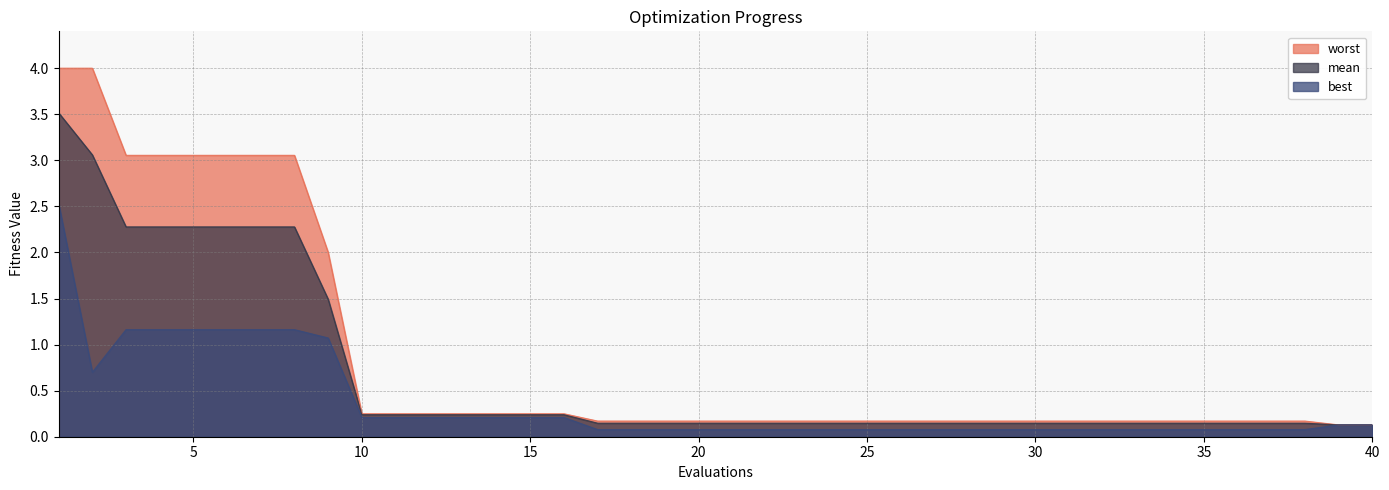

Reading right to left, transcribe all the data shown in this chart.

mean: 0.1	0.1	0.1	0.1	0.1	0.1	0.1	0.1	0.1	0.1	0.1	0.1	0.1	0.1	0.1	0.1	0.1	0.1	0.1	0.1	0.1	0.1	0.1	0.1	0.2	0.2	0.2	0.2	0.2	0.2	0.2	1.5	2.3	2.3	2.3	2.3	2.3	2.3	3.1	3.5
best: 0.1	0.1	0.1	0.1	0.1	0.1	0.1	0.1	0.1	0.1	0.1	0.1	0.1	0.1	0.1	0.1	0.1	0.1	0.1	0.1	0.1	0.1	0.1	0.1	0.2	0.2	0.2	0.2	0.2	0.2	0.2	1.1	1.2	1.2	1.2	1.2	1.2	1.2	0.7	2.5
worst: 0.1	0.1	0.2	0.2	0.2	0.2	0.2	0.2	0.2	0.2	0.2	0.2	0.2	0.2	0.2	0.2	0.2	0.2	0.2	0.2	0.2	0.2	0.2	0.2	0.2	0.2	0.2	0.2	0.2	0.2	0.2	2.0	3.1	3.1	3.1	3.1	3.1	3.1	4.0	4.0